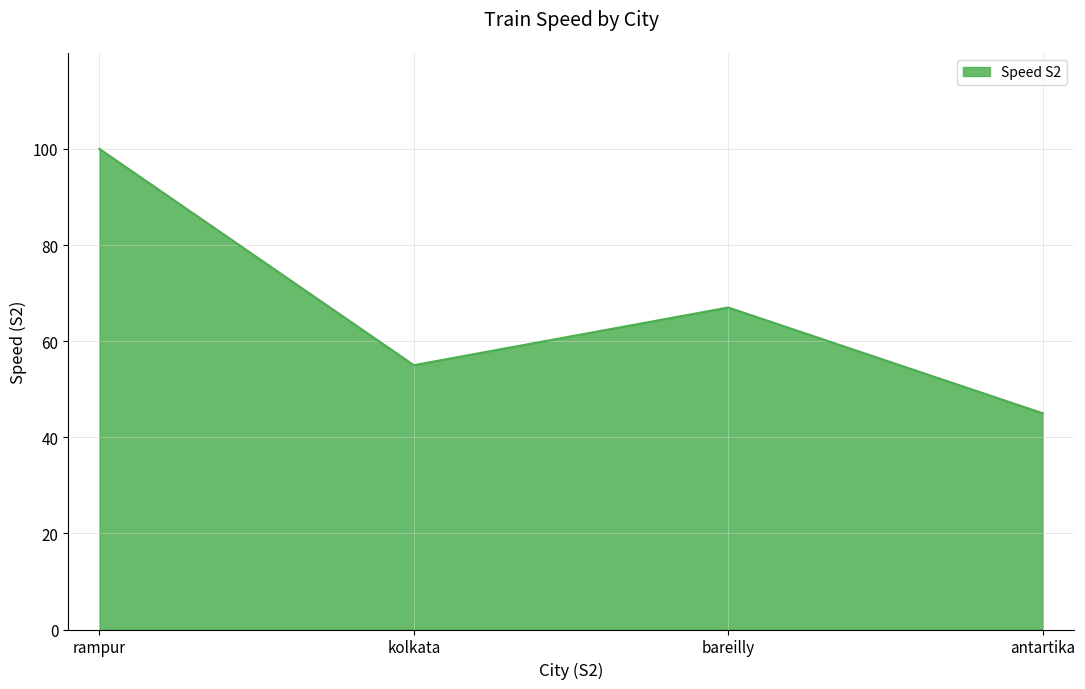

How many lines are shown in the chart?

1